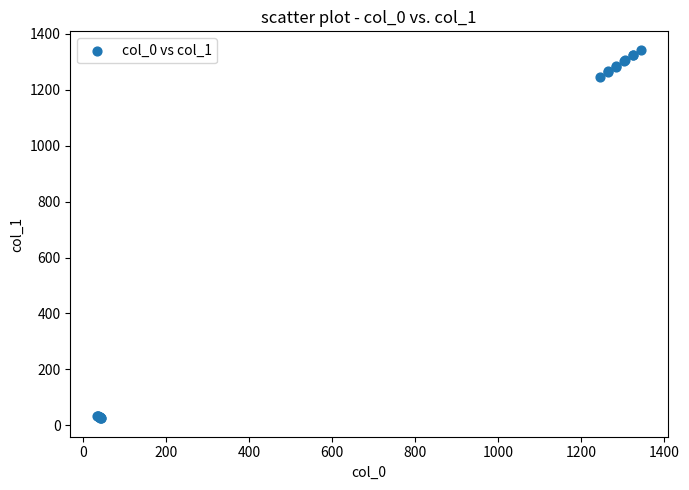

What Y value in the scatter plot is closest to 684?

1246.0